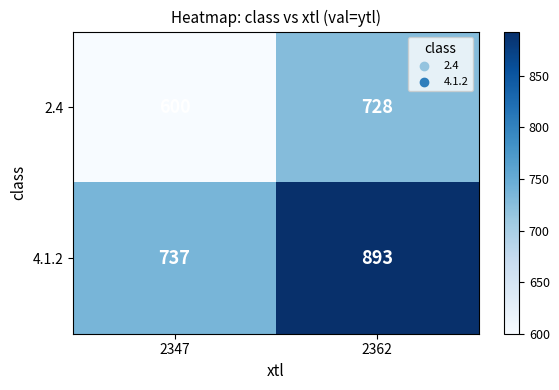

What is the total value across all series at 2347?

1337